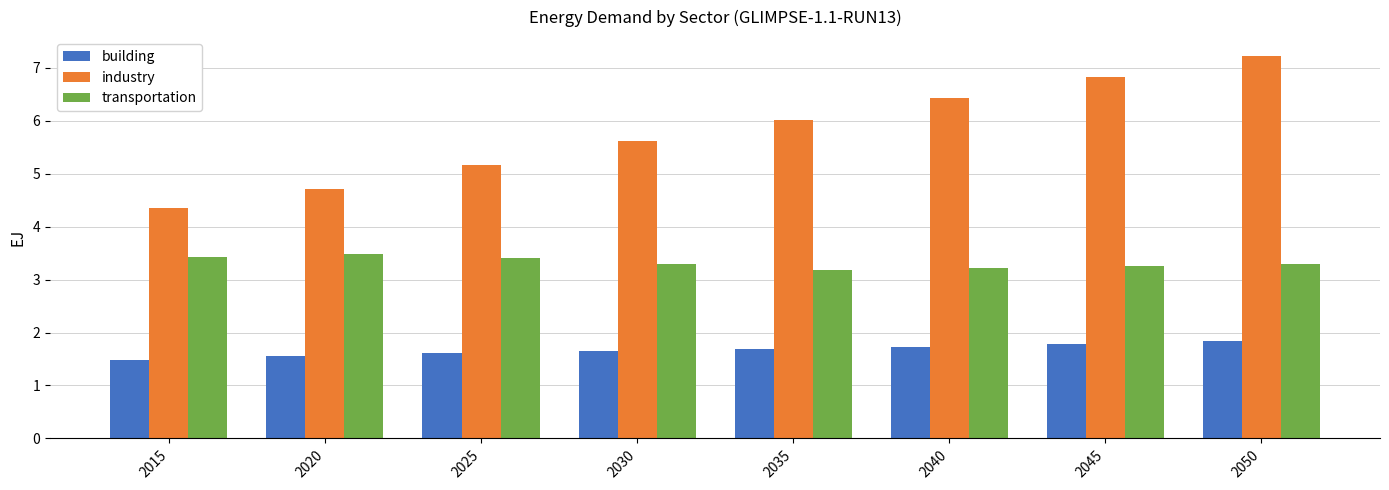

What is the difference between the second highest and minimum values in the building series?

0.3